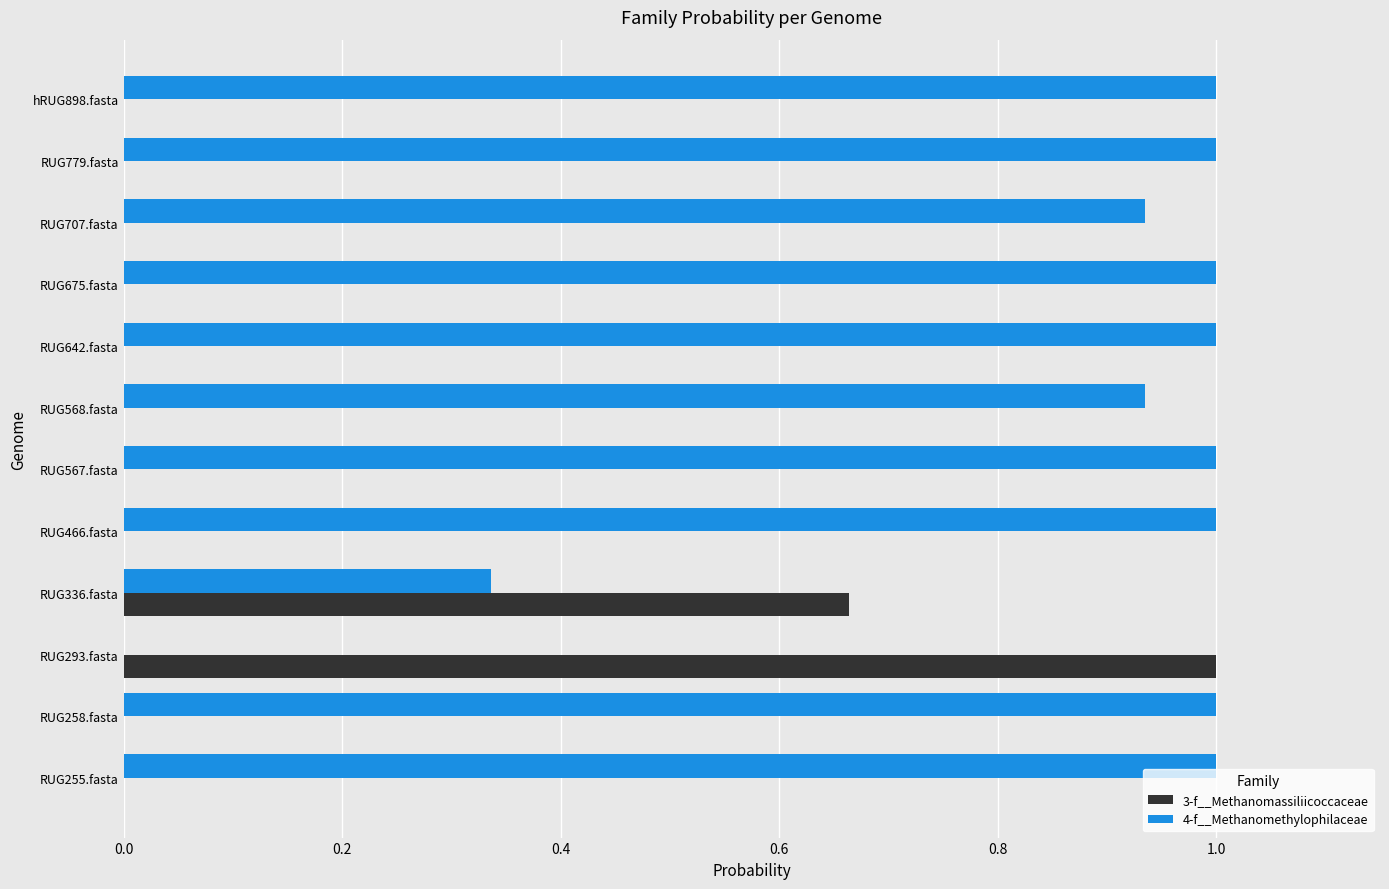

How many values in 4-f__Methanomethylophilaceae are above zero?

11